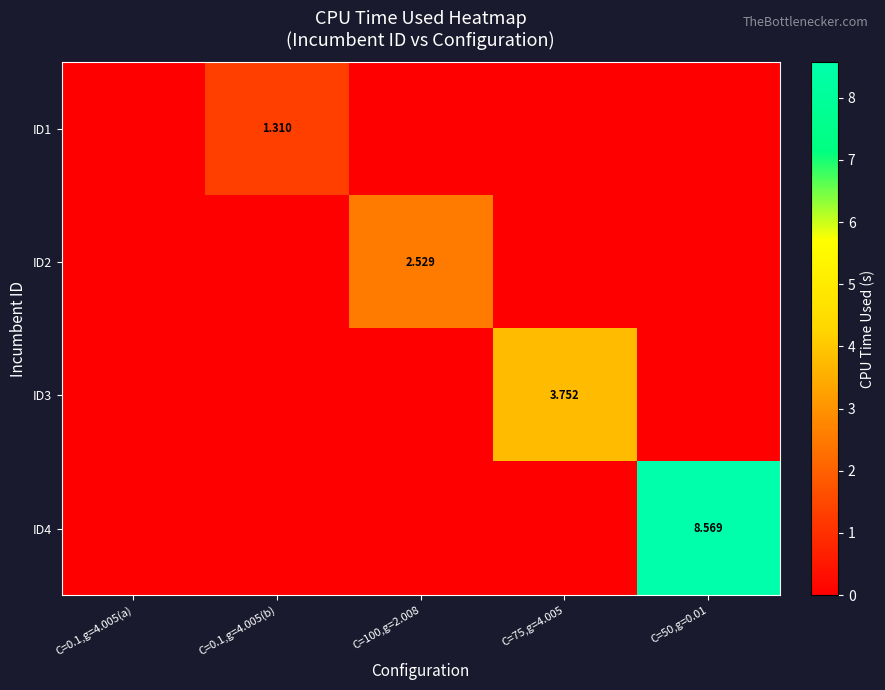

What is the difference between the ID3 values at C=75,g=4.005 and C=50,g=0.01?

3.8